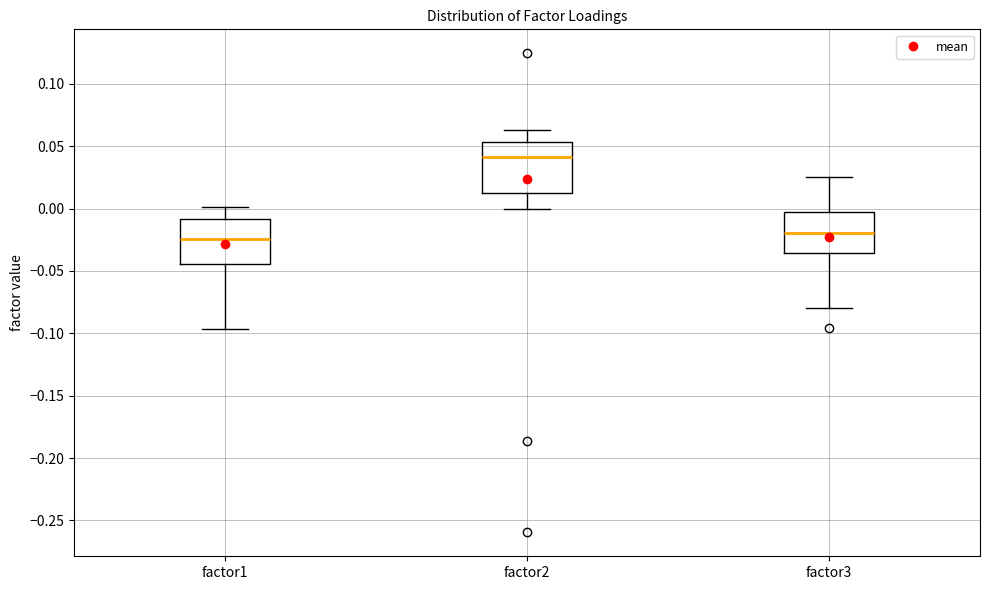

Which box's median line is the highest?

factor2